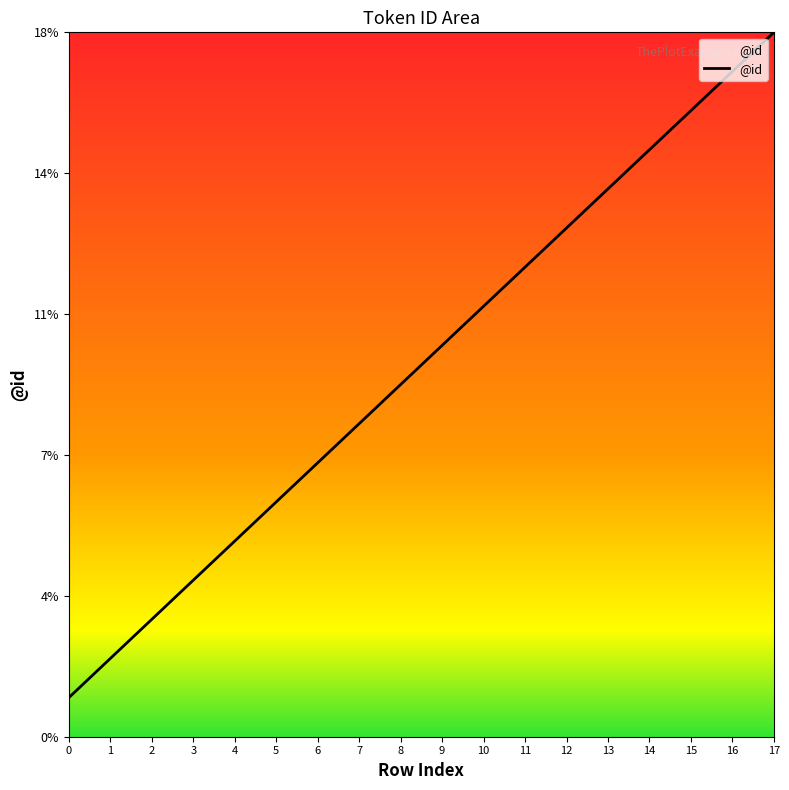

What is the sum of all values?

171